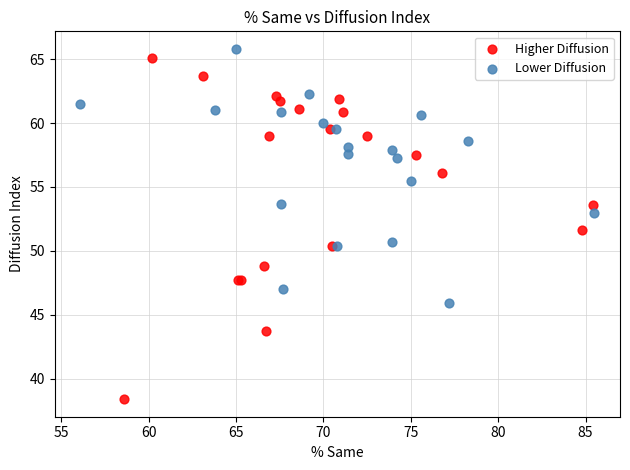

Which series contains the highest Y value?

Lower Diffusion